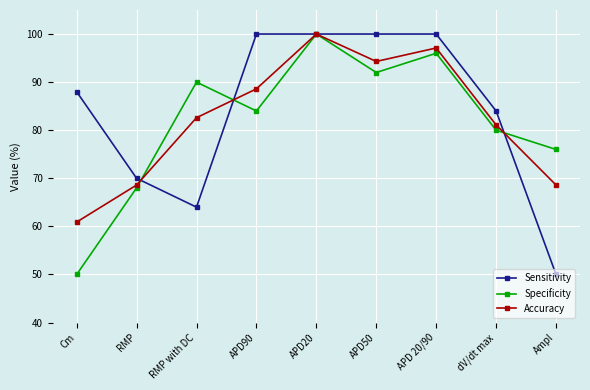

What is the approximate value of Sensitivity at RMP with DC?

64.0